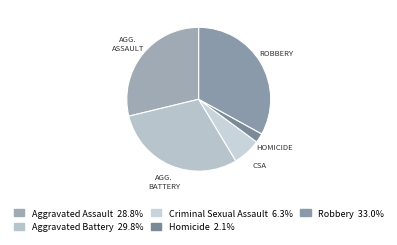

How many slices are in this pie chart?

5